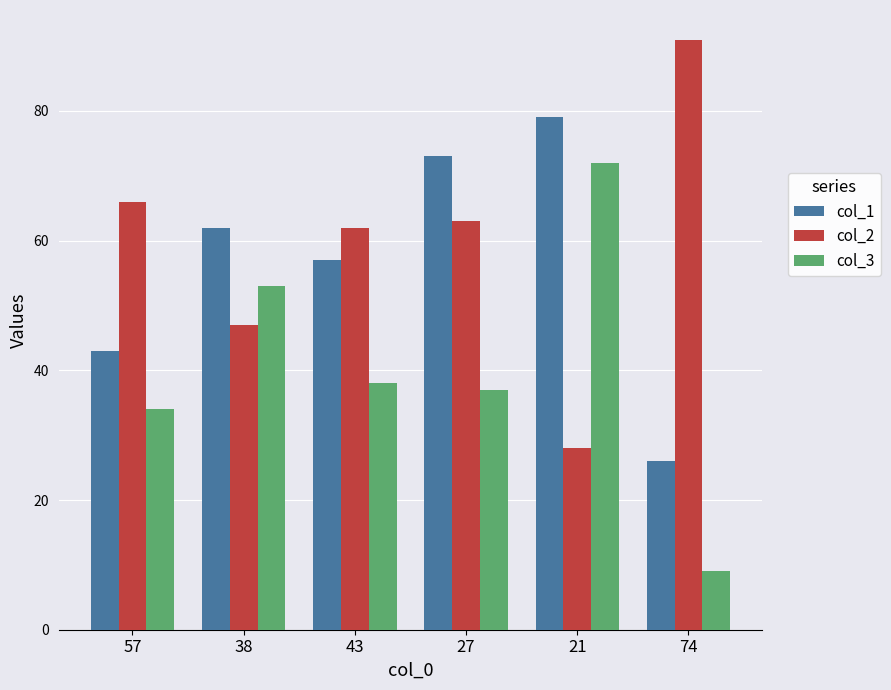

At which label is col_1 closest to 52?

43